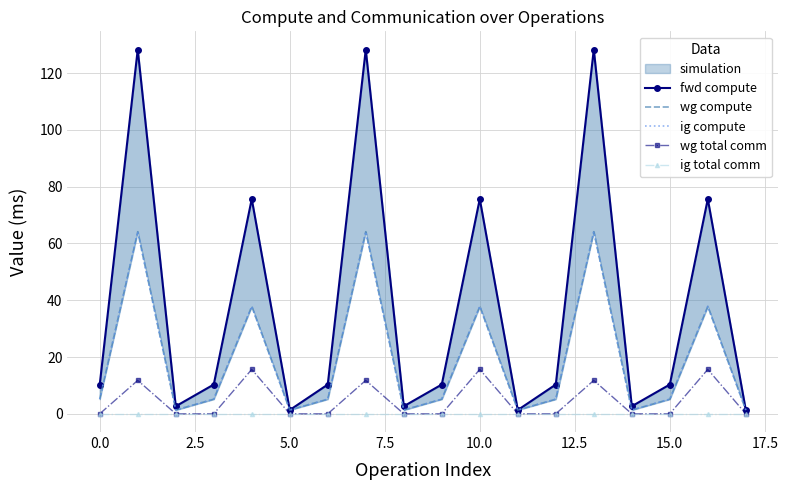

True or false: wg total comm has more than 1 points higher than both neighbors.

True